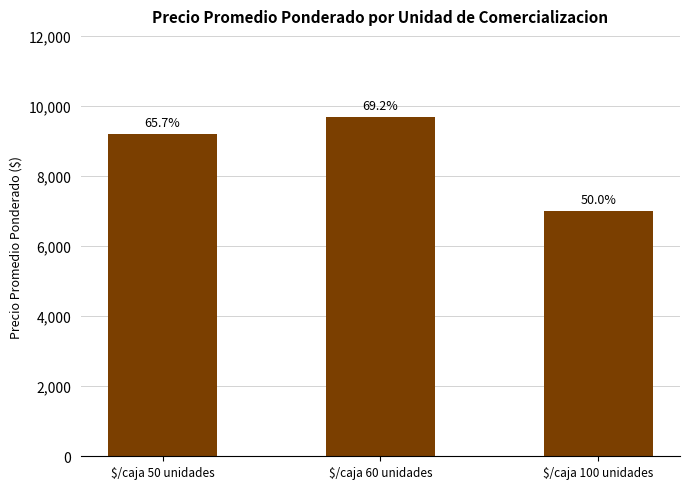

How many bars are there in total?

3